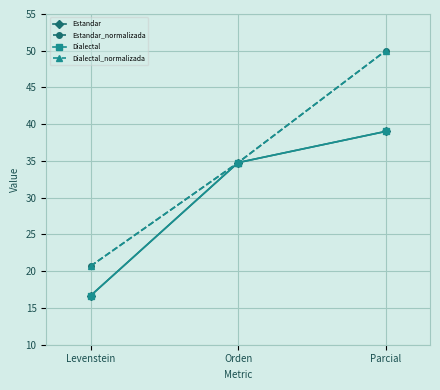

What is the difference between the maximum and minimum values in the Estandar_normalizada series?

29.3